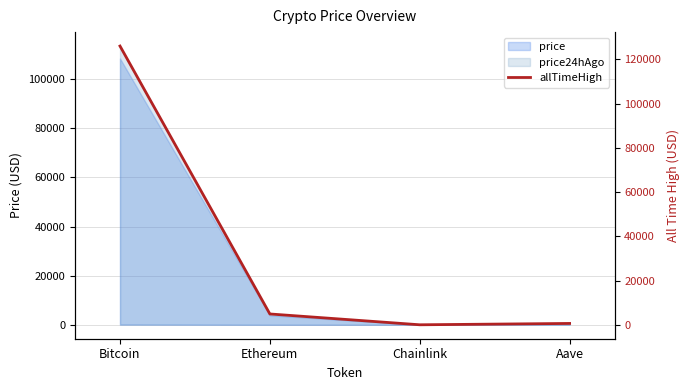

Which category has the highest value across all series?

Bitcoin